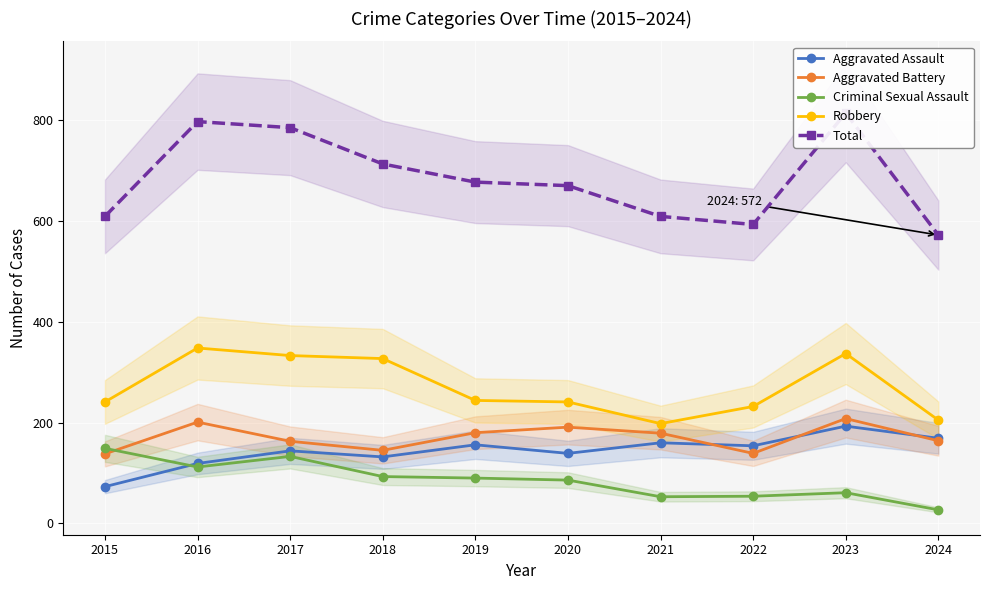

How many data points does each series have?

10